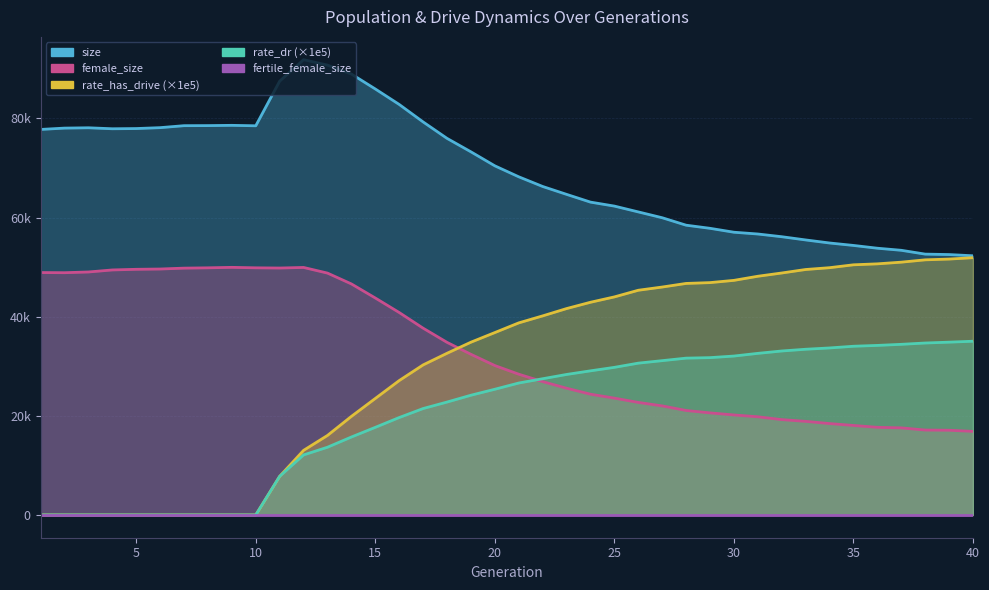

What is the total value across all series at 13?

169232.9